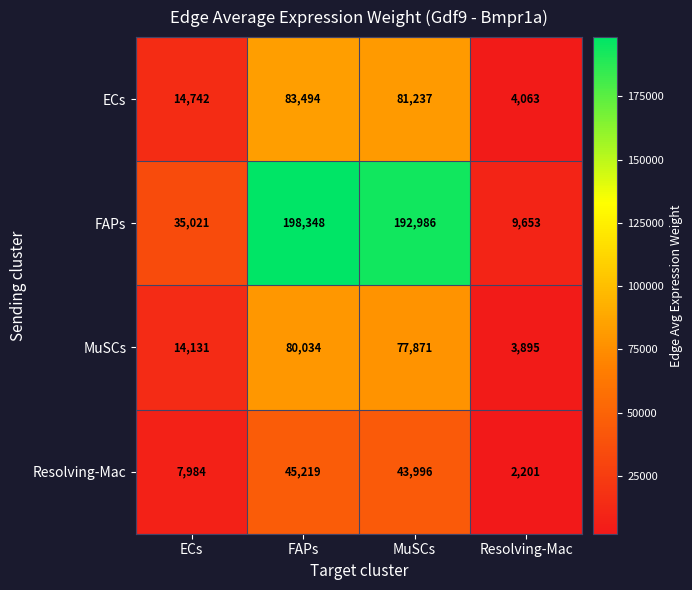

What is the sum of the Resolving-Mac values at MuSCs and Resolving-Mac?

46197